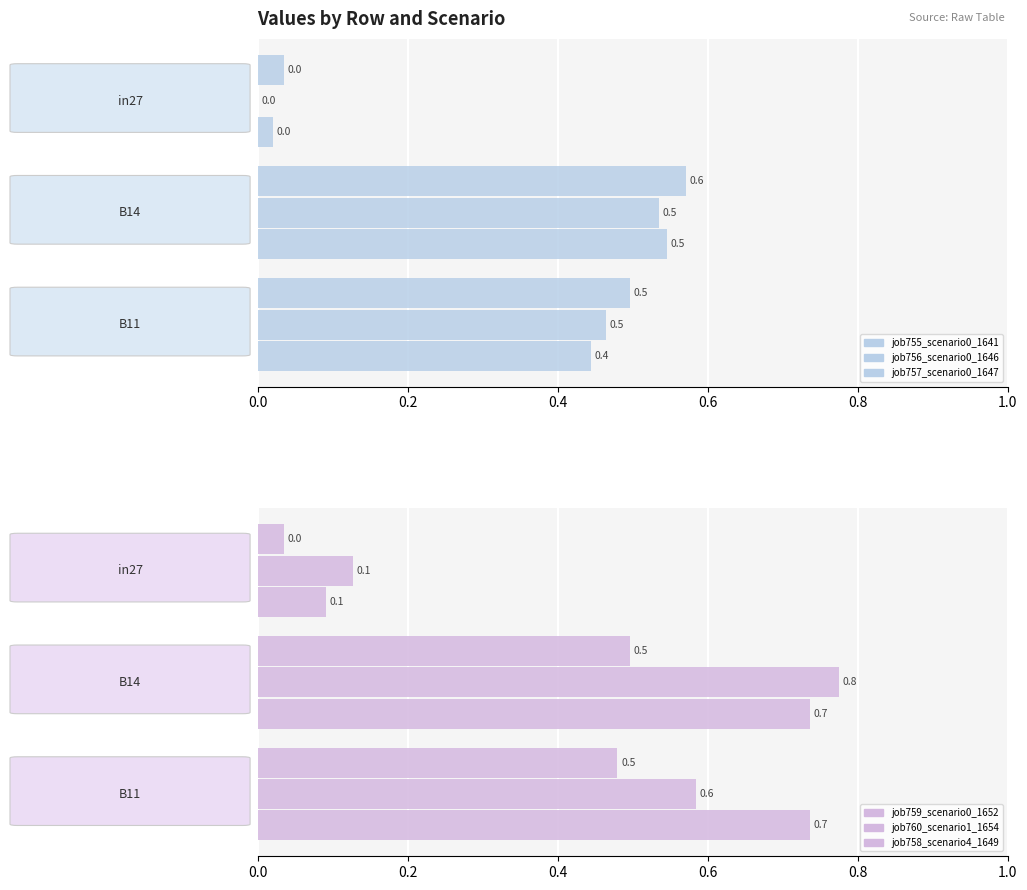

What is the sum of all job757_scenario0_1647 values?

1.0